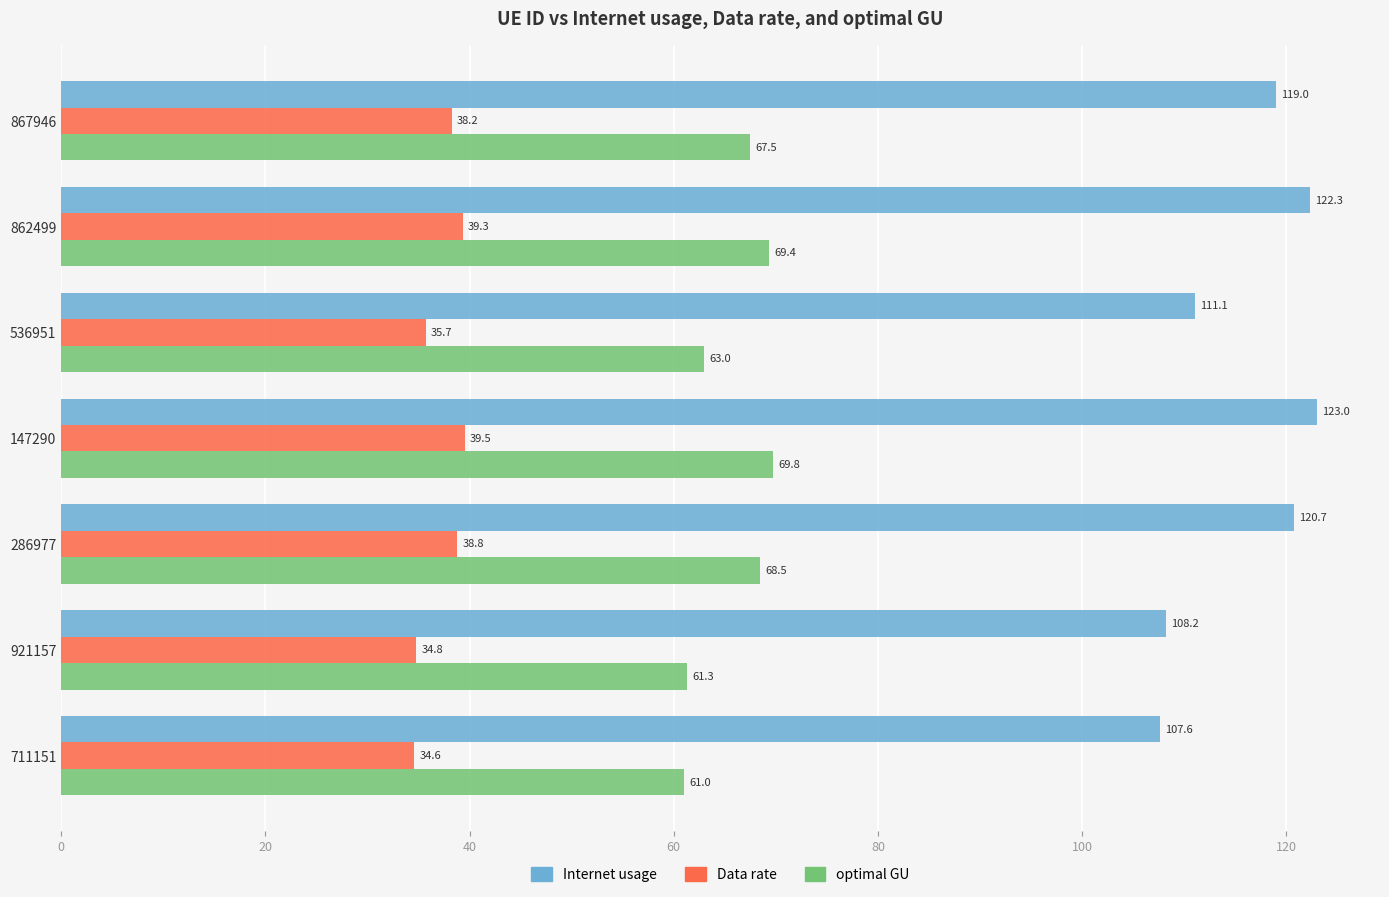

How many values in the Internet usage series are below 118?

3